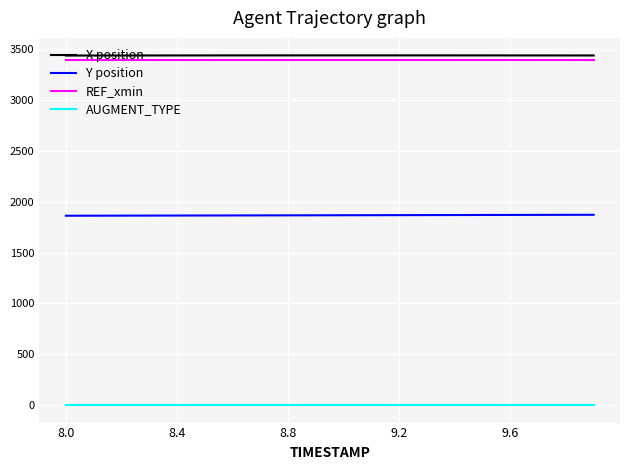

True or false: AUGMENT_TYPE and REF_xmin intersect in this chart.

False